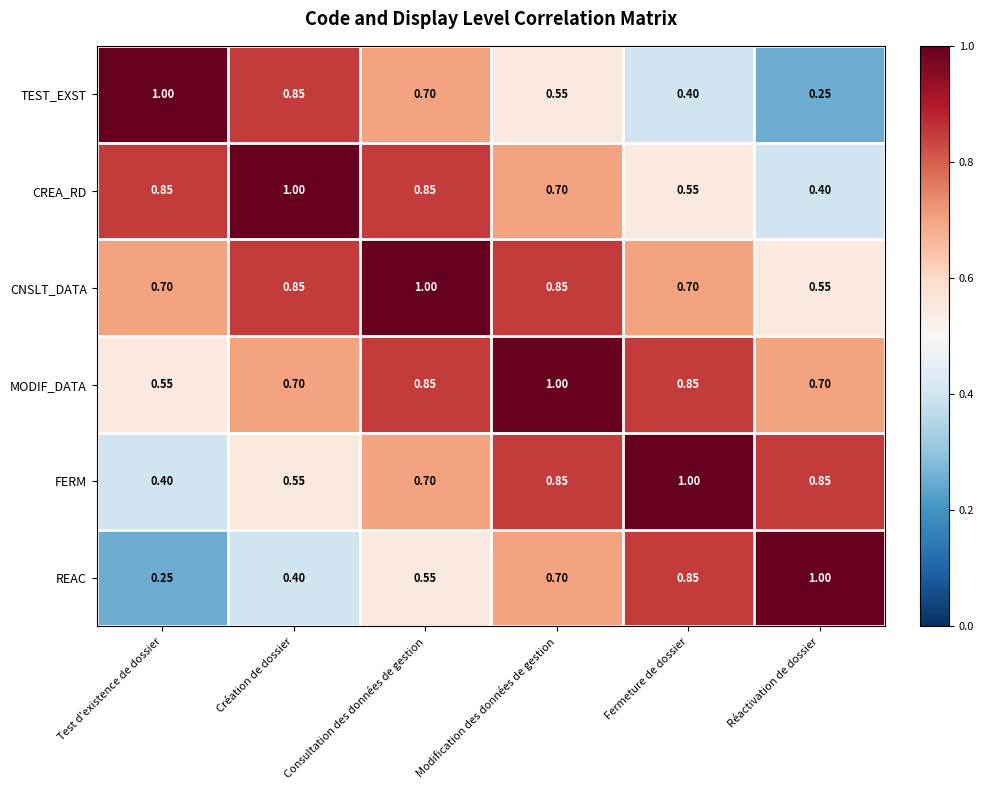

At which label does FERM reach its minimum?

Test d'existence de dossier